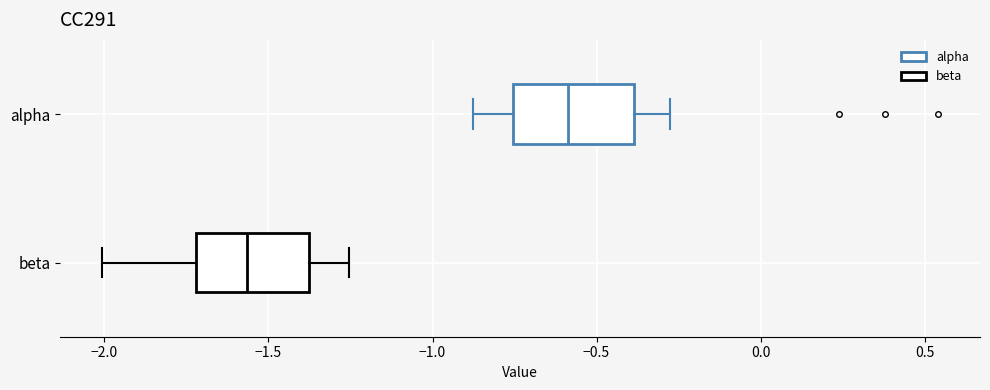

Reading bottom to top, read every box against the x-axis: the position of its median line, the range the box covers, and the ends of its whiskers. The values are not printed on the chart, so give them approximately, as read against the axis.

beta: median -1.55, box -1.70 to -1.40, whiskers -2.00 to -1.25
alpha: median -0.60, box -0.75 to -0.40, whiskers -0.90 to -0.30